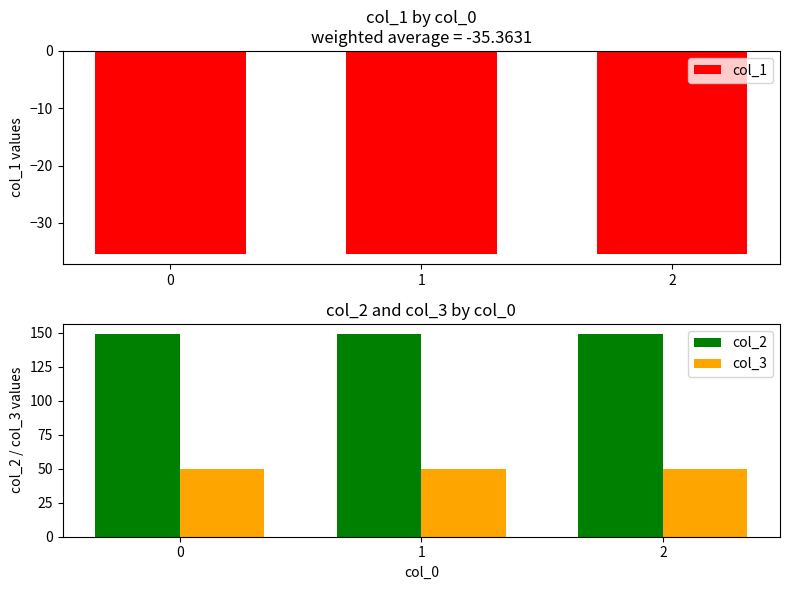

At 0, list the series in order from largest to smallest.

col_2, col_3, col_1